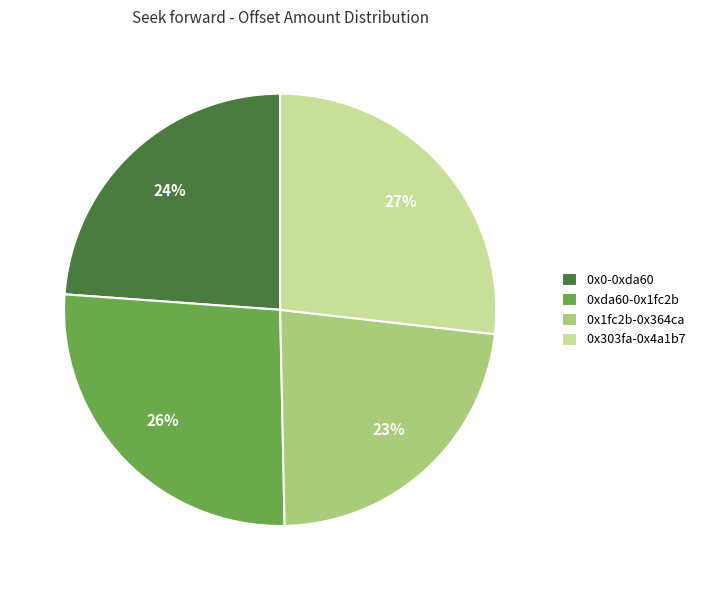

Does 0x0-0xda60 account for over 50% of the chart?

No